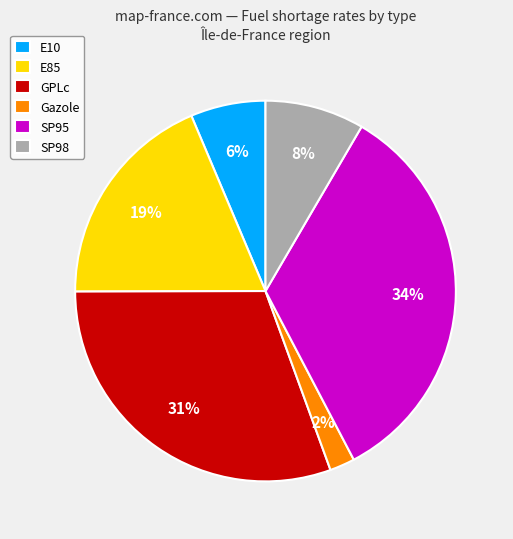

To the nearest percent, what is the combined percentage of E10 and E85?

25%